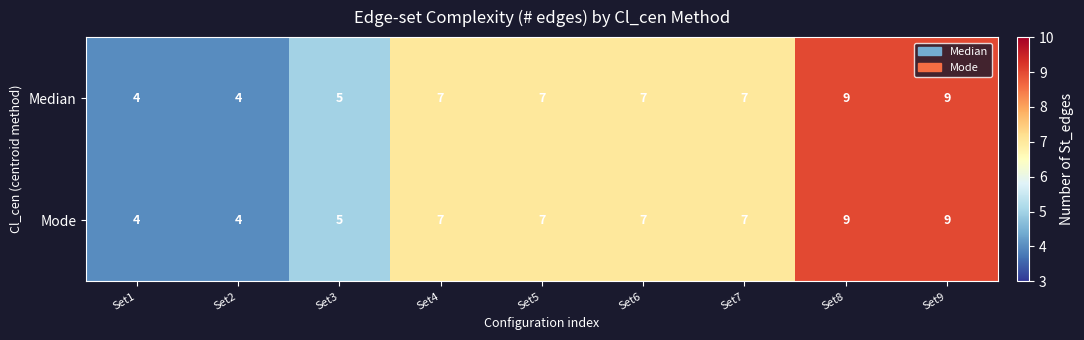

The Mode series shows 4 at Set7. True or false?

False